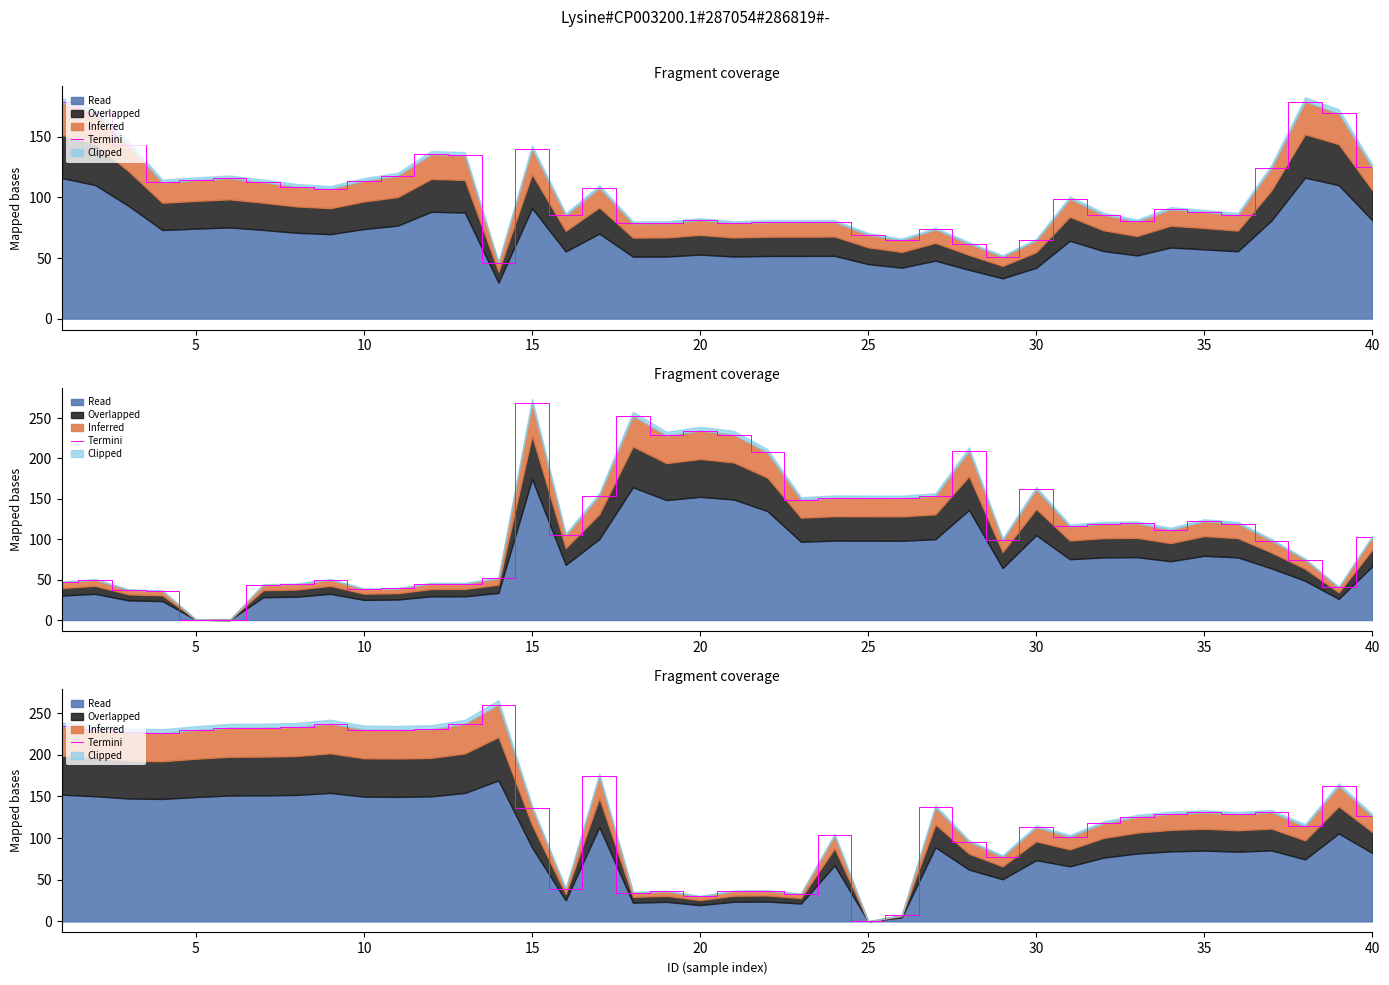

Where is the data nearest to the value 130?

35